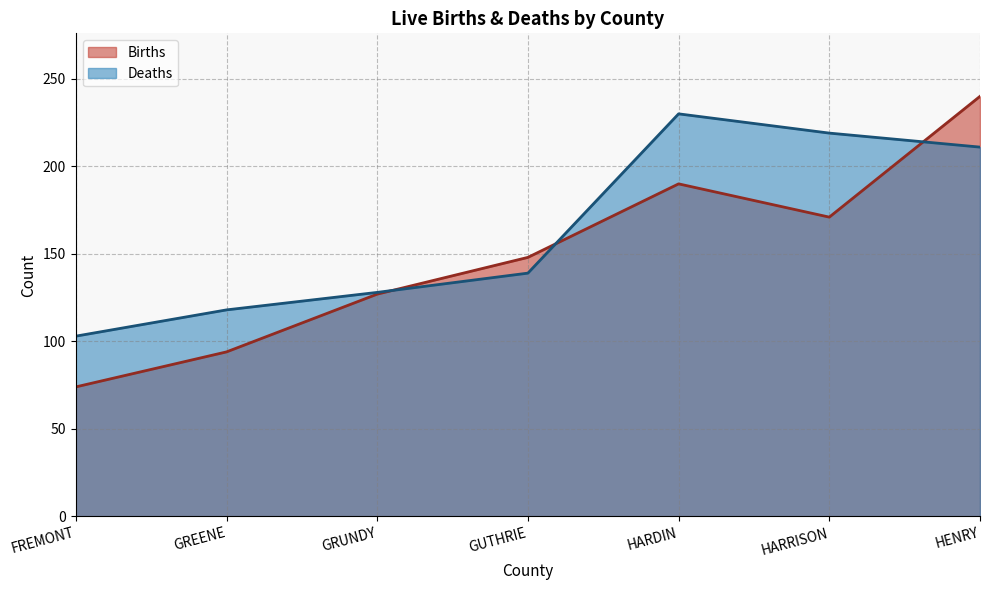

Reading left to right, extract all data points from this chart.

Births: FREMONT=74	GREENE=94	GRUNDY=127	GUTHRIE=148	HARDIN=190	HARRISON=171	HENRY=240
Deaths: FREMONT=103	GREENE=118	GRUNDY=128	GUTHRIE=139	HARDIN=230	HARRISON=219	HENRY=211